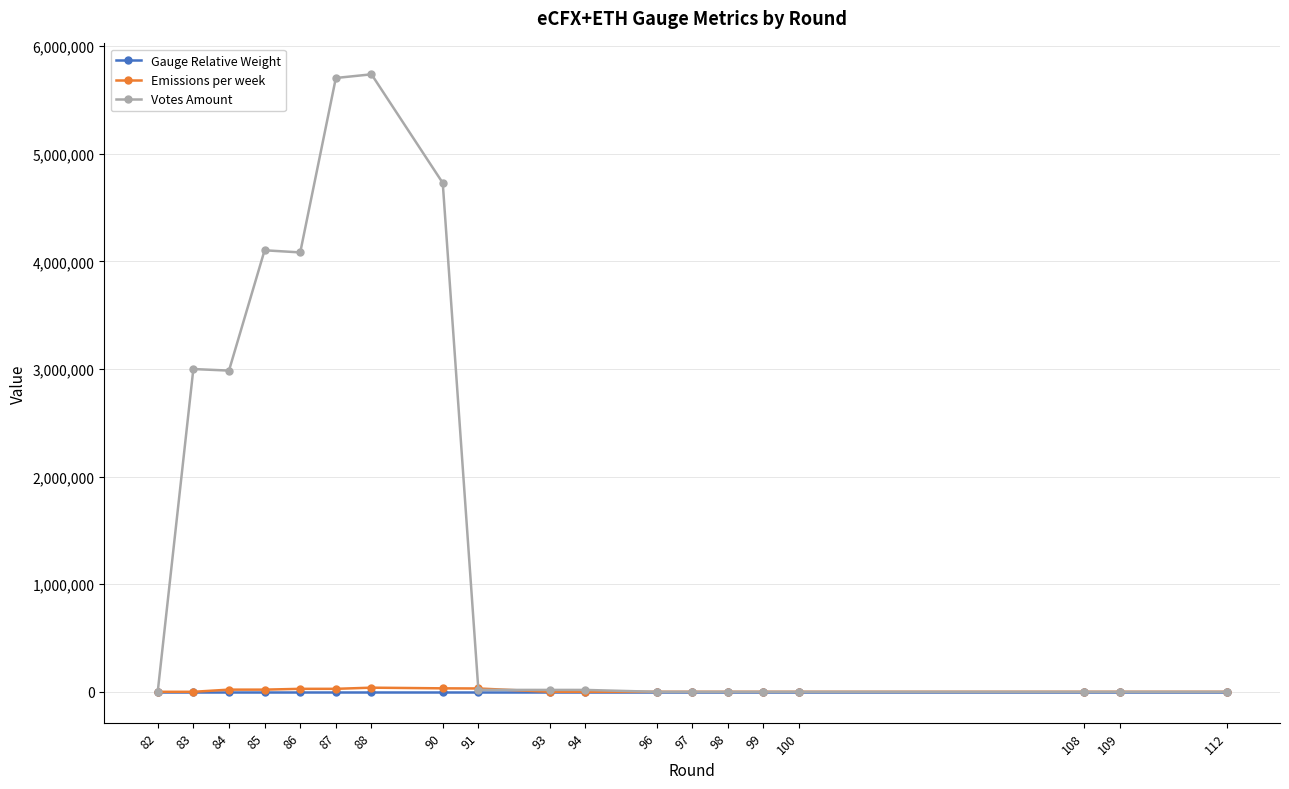

What is the total value across all series at 97?

24.2